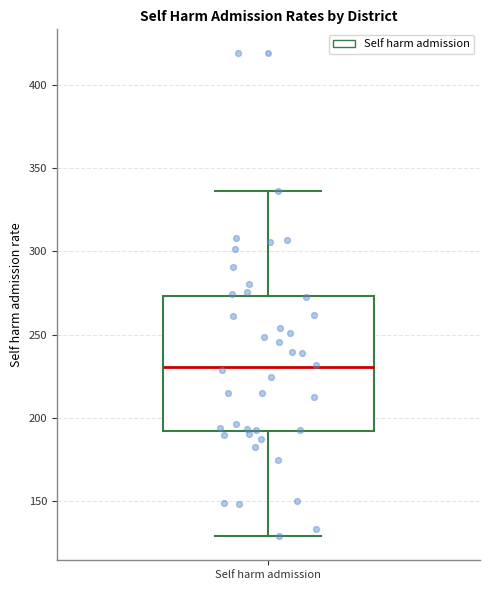

Read this box plot against the y-axis: the position of the median line, the range covered by the box, and the ends of both whiskers. The values are not printed on the chart, so give them approximately, as read against the axis.

median 230, box 190 to 275, whiskers 130 to 335